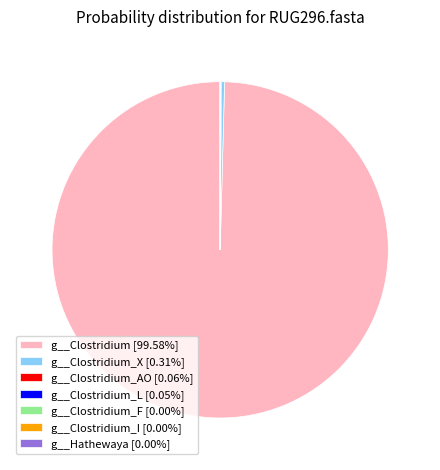

Is there a majority slice in this chart?

Yes